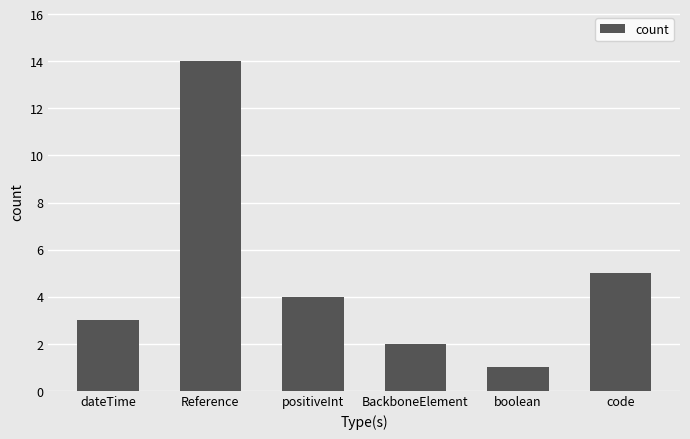

List the labels in order of value, largest first.

Reference, code, positiveInt, dateTime, BackboneElement, boolean